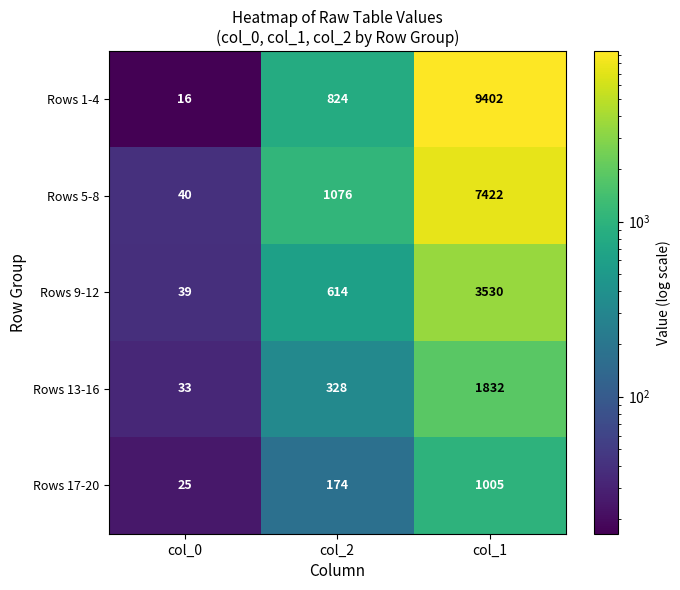

What is the sum of all Rows 1-4 values?

10242